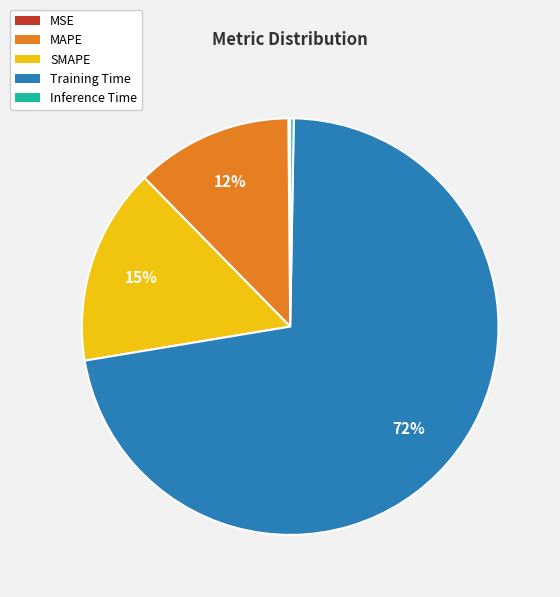

Is it true that MAPE is 3% of the pie?

False